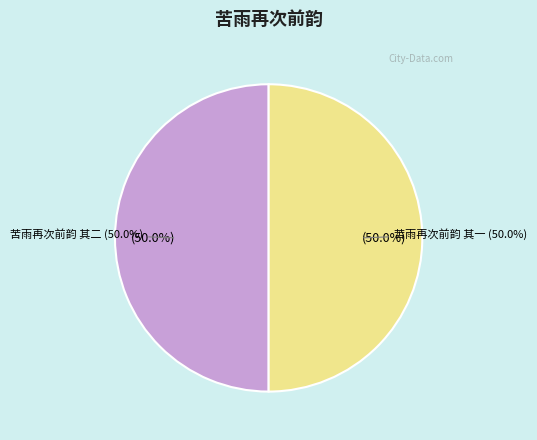

Rank the categories by value from lowest to highest.

苦雨再次前韵 其一, 苦雨再次前韵 其二